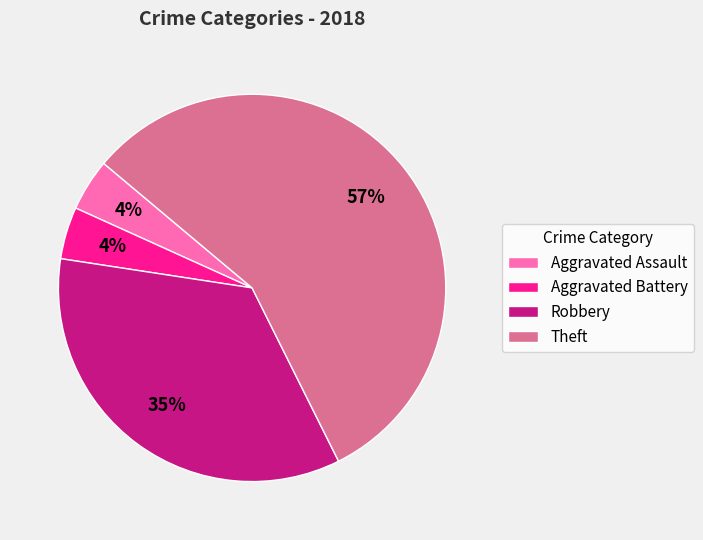

Between Aggravated Battery and Theft, which is larger?

Theft